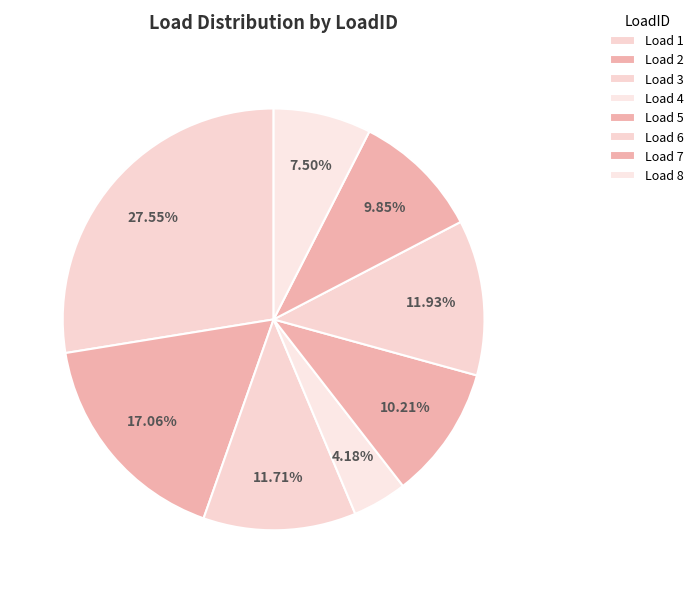

What is the smallest slice in the pie chart?

Load 4